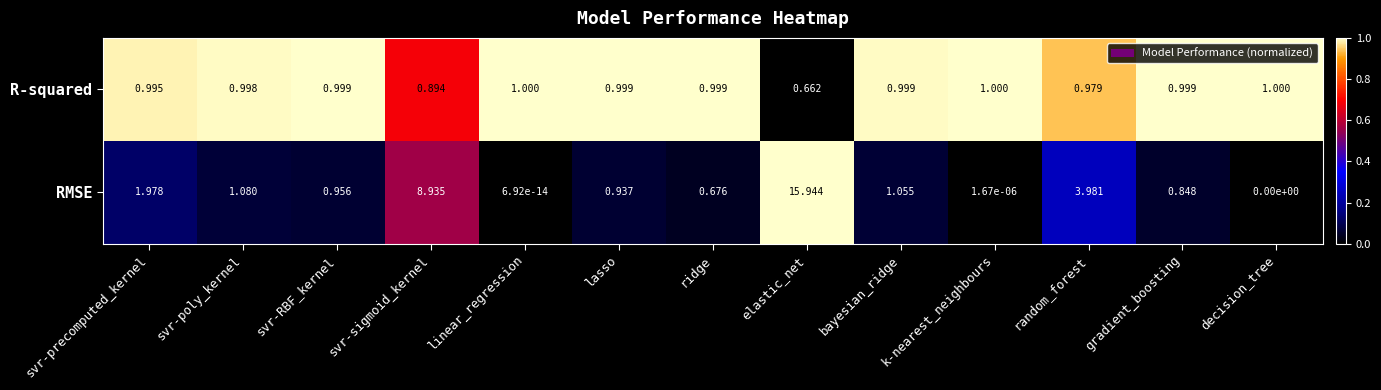

Which series changed the most between svr-RBF_kernel and bayesian_ridge?

RMSE